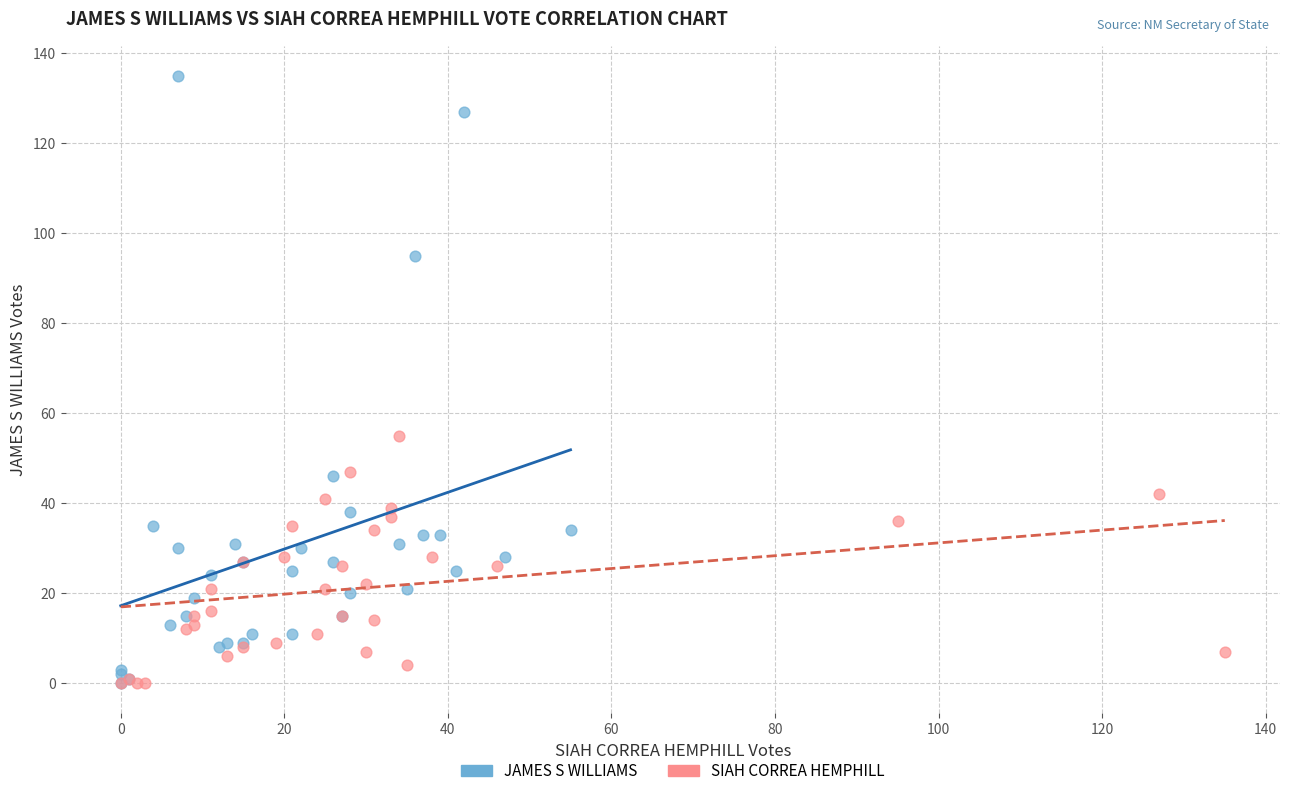

Which series reaches the maximum Y coordinate?

JAMES S WILLIAMS